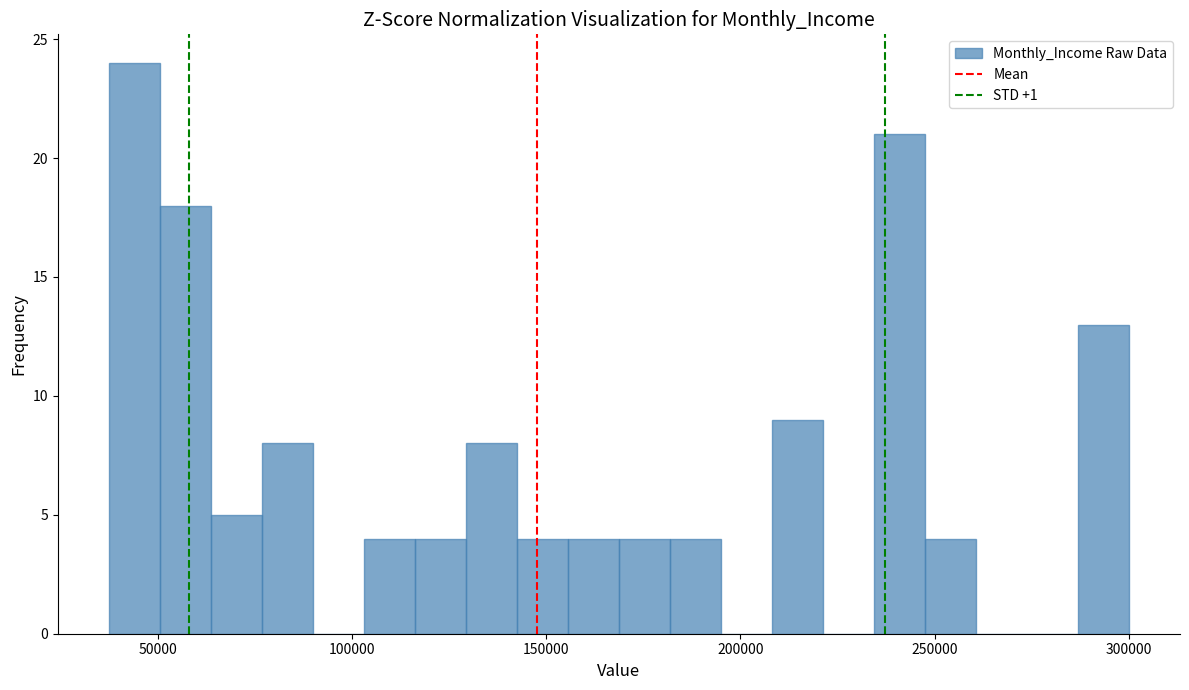

Around what value on the x-axis is the tallest bar? Give the approximate position of its centre, as read against the axis.

45000